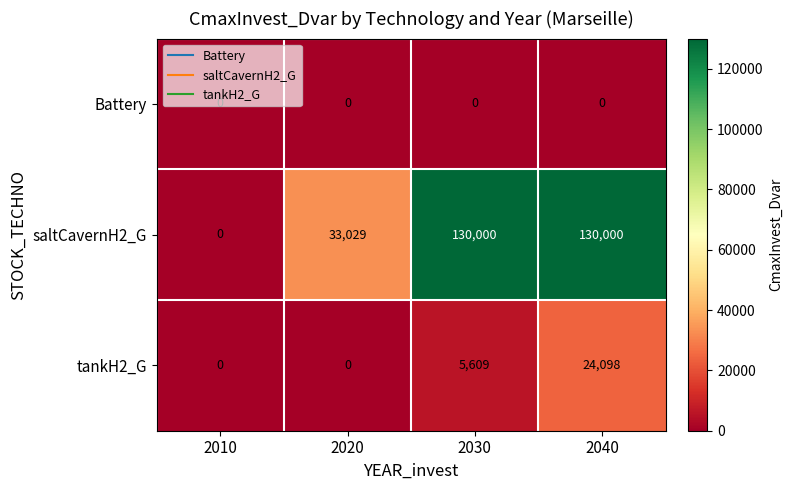

What is the spread (max minus min) of values at 2040?

130000